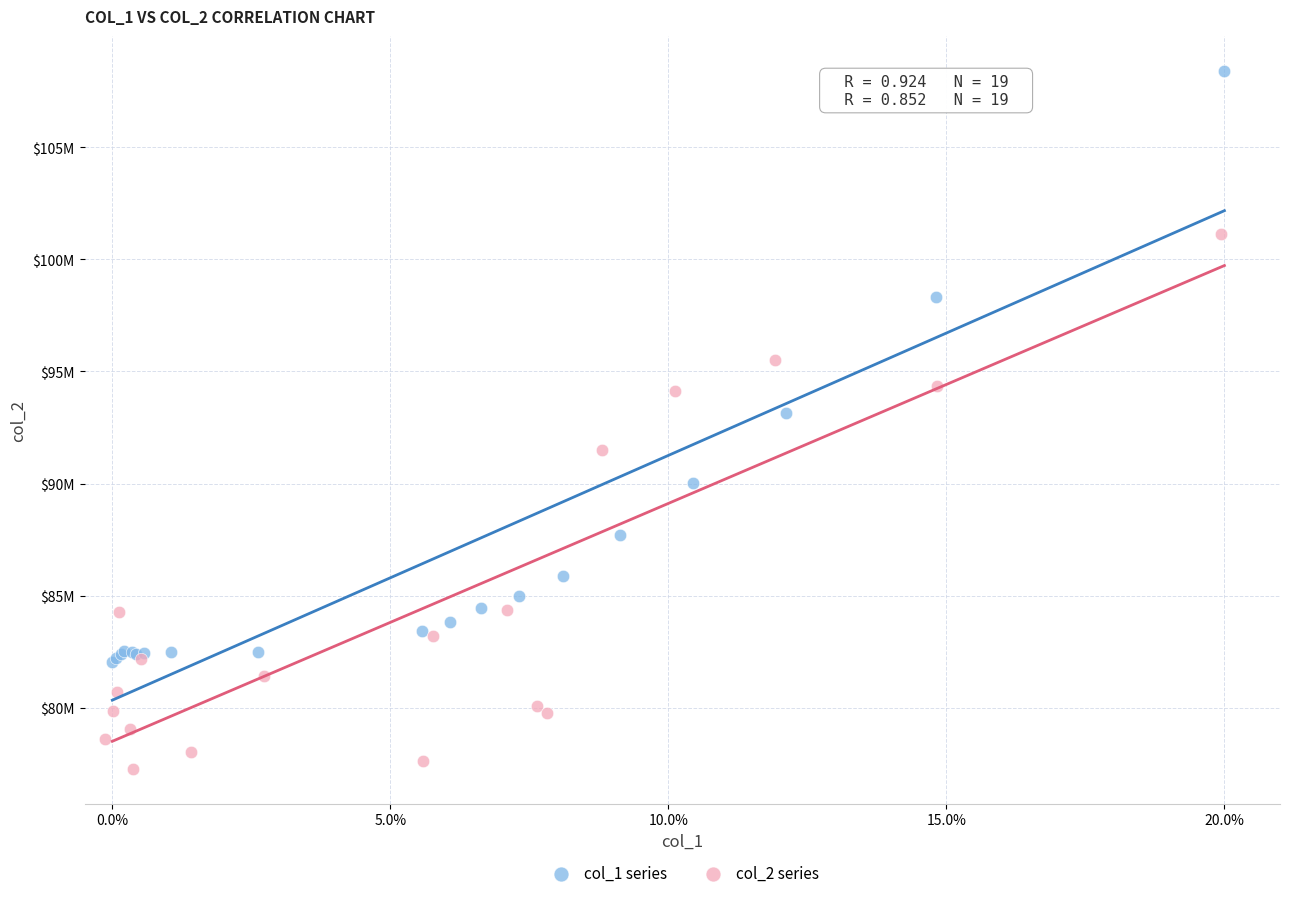

Which series reaches the maximum Y coordinate?

col_1 series